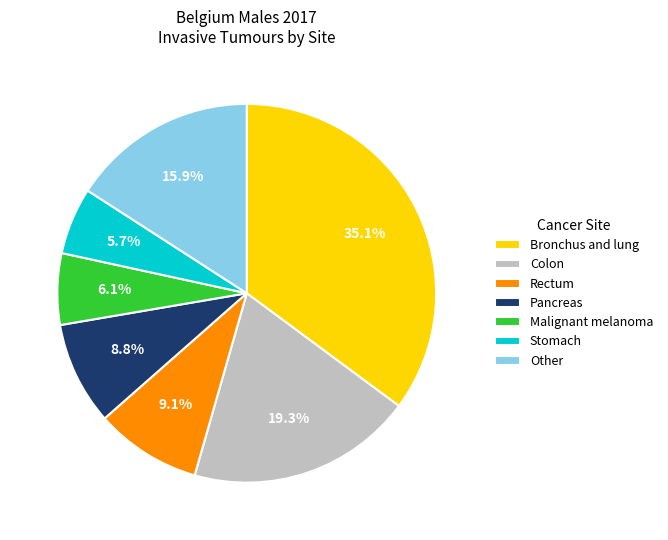

Is the sum of Pancreas and Colon greater than half?

No